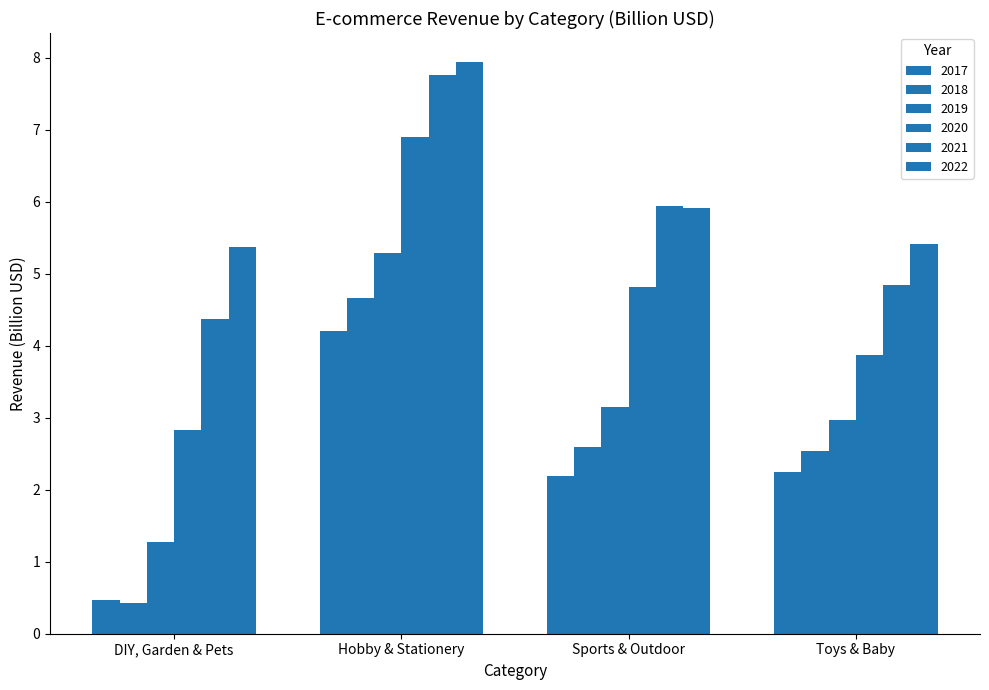

Does the chart contain stacked bars?

No